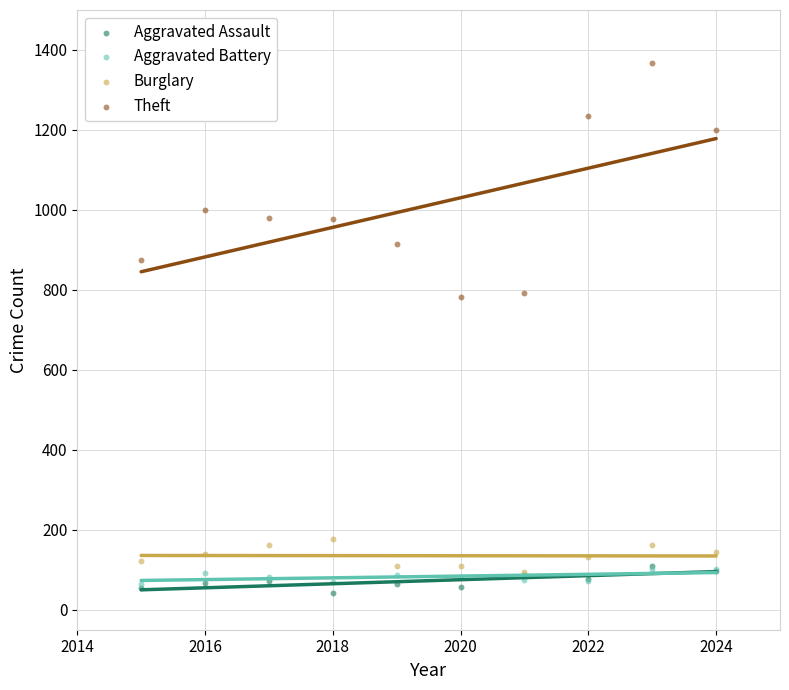

Which series has the largest Y range (max minus min)?

Theft